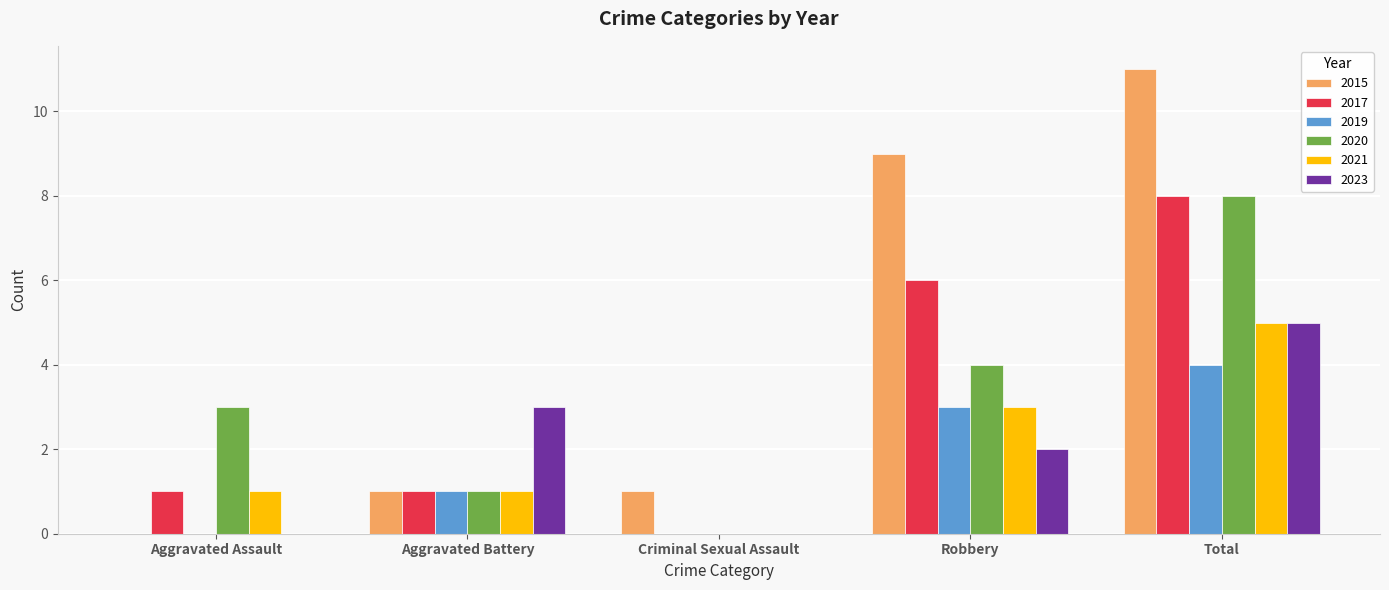

At which category is the sum across all series the highest?

Total